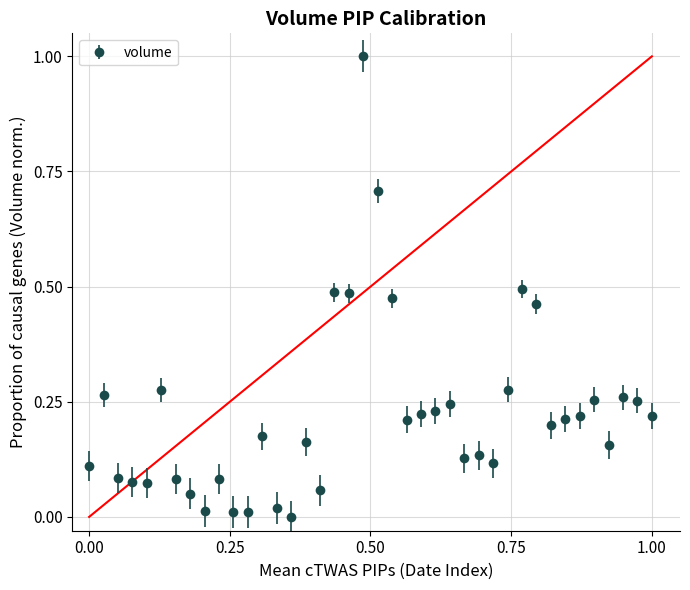

What is the difference between the maximum and second lowest values?

1.0